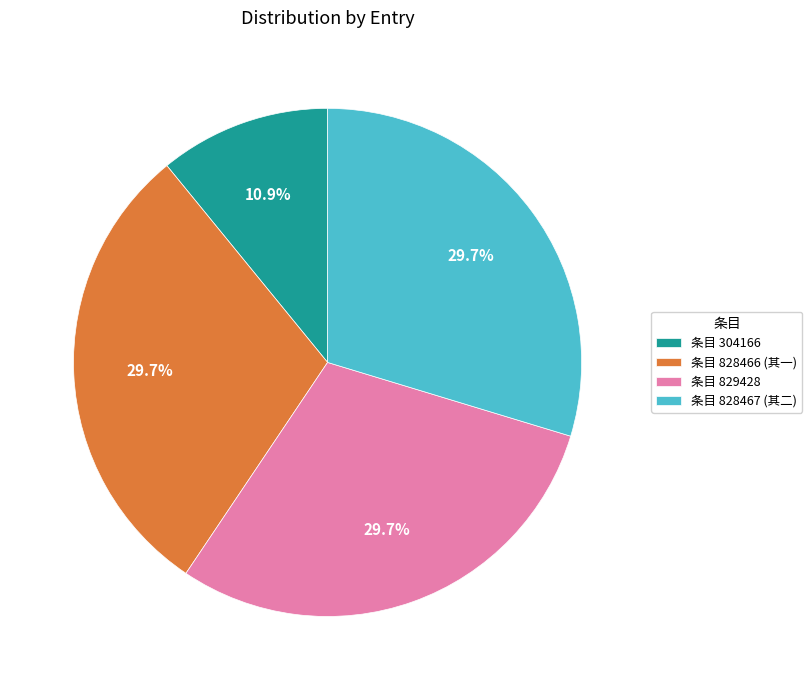

How many slices are in this pie chart?

4